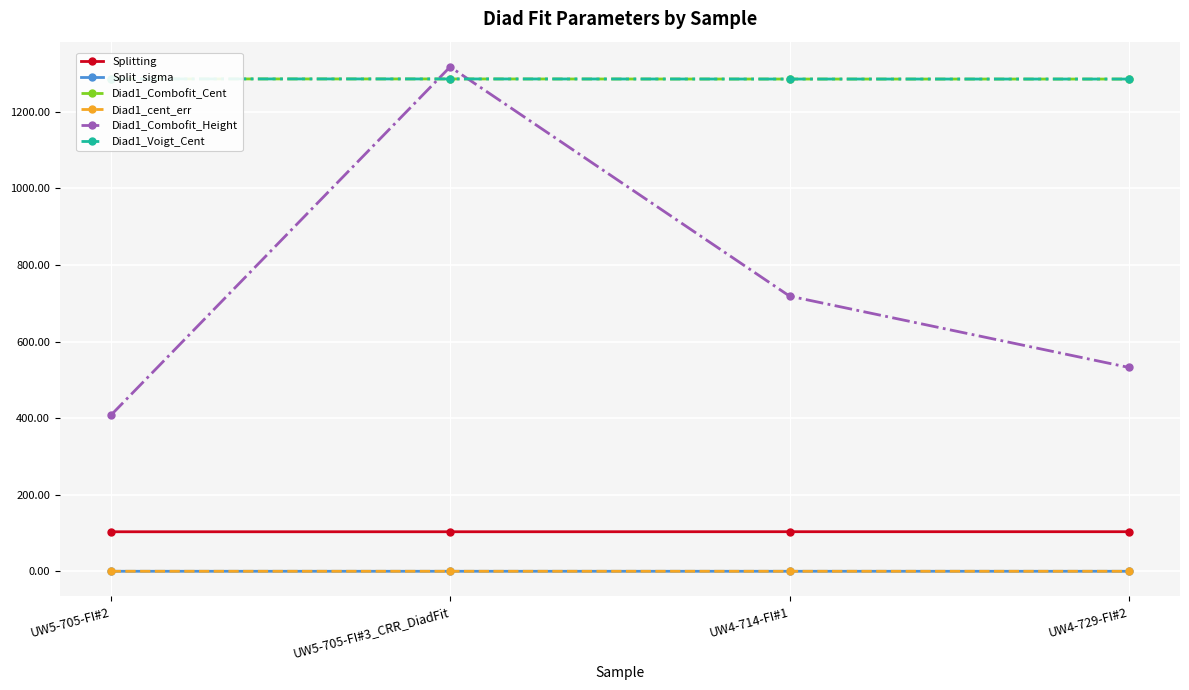

Is the value of Diad1_Combofit_Height at UW5-705-FI#2 greater than the value of Diad1_cent_err at UW5-705-FI#2?

Yes